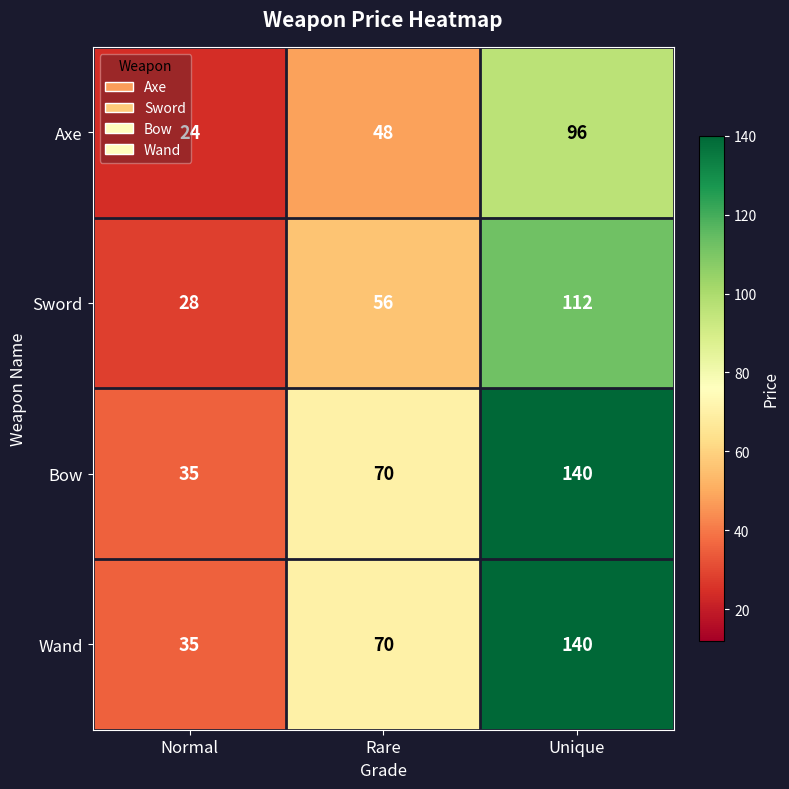

At which label is Bow closest to 87?

Rare